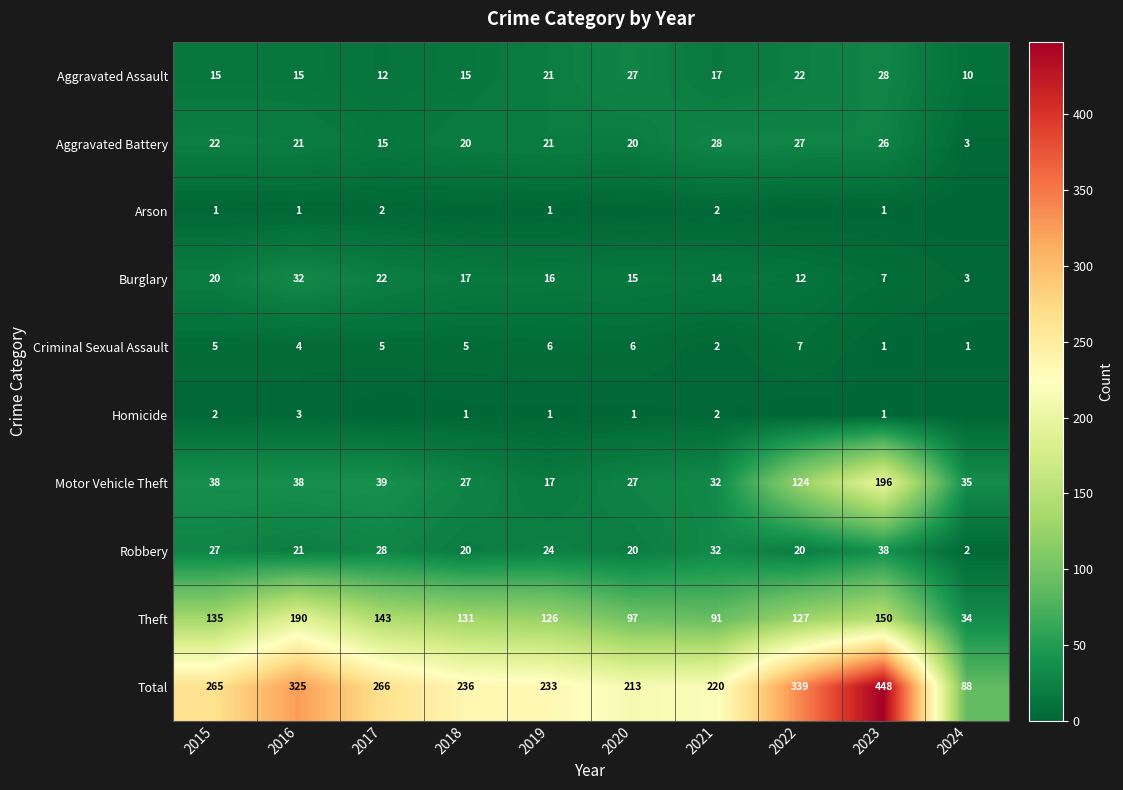

What is the average value of the Motor Vehicle Theft series?

57